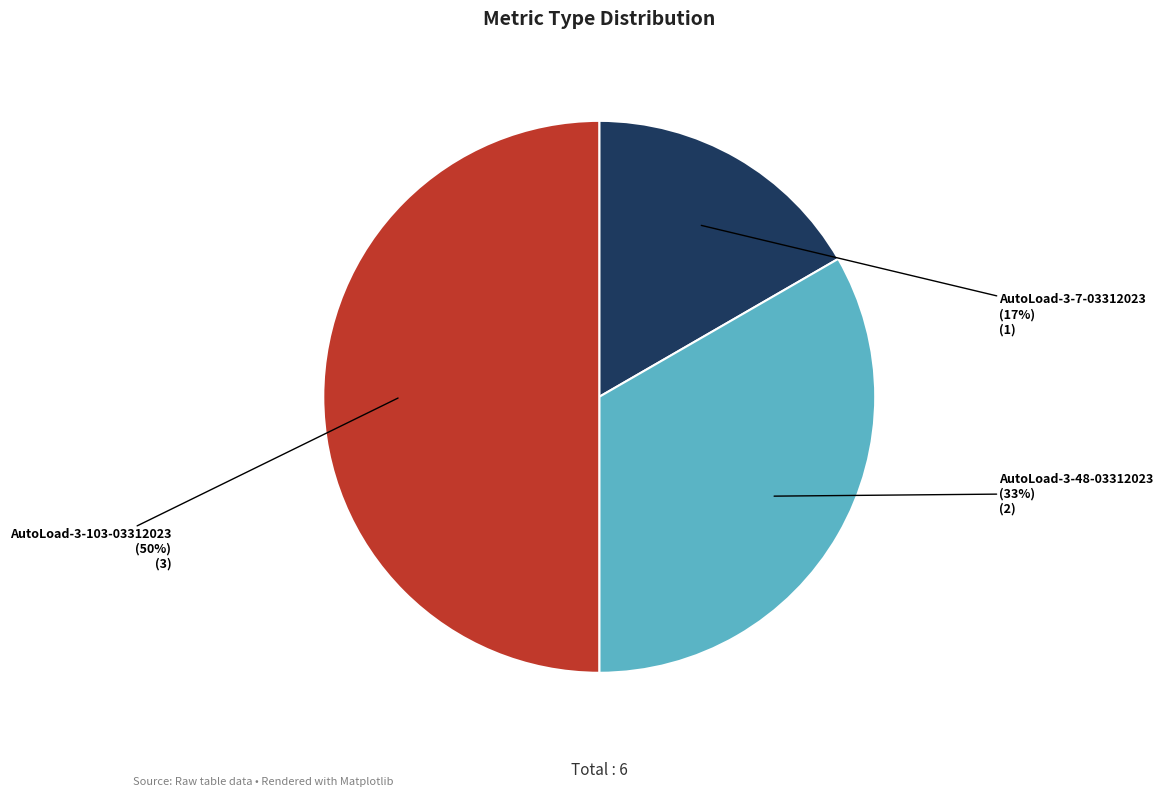

Count the number of slices in the pie.

3